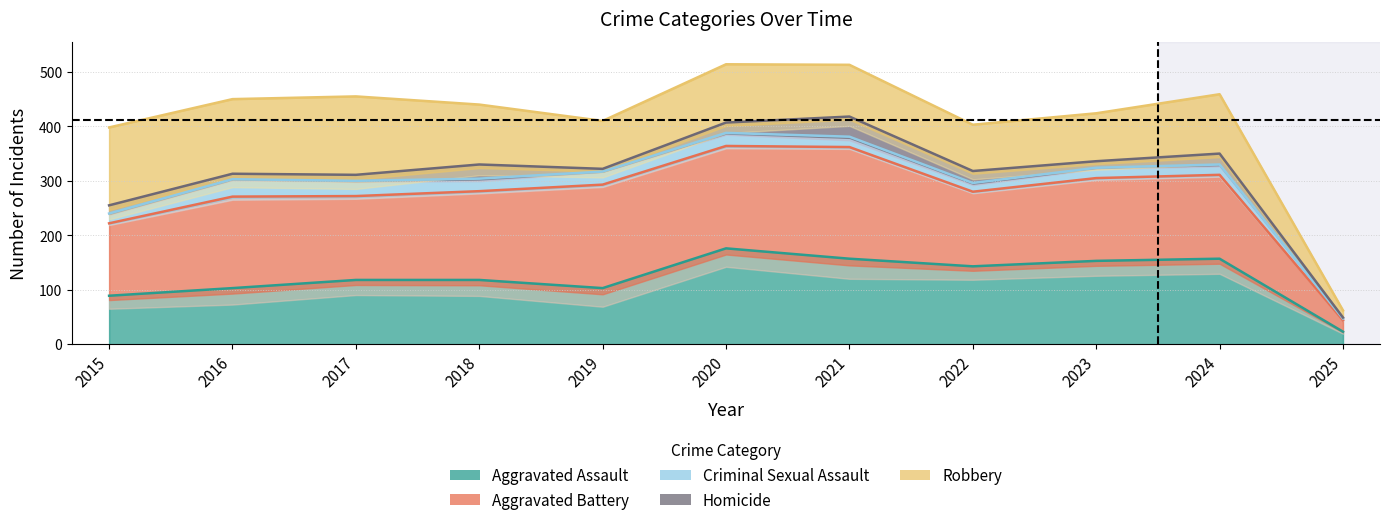

How many values in the Aggravated Assault series are below 118?

4